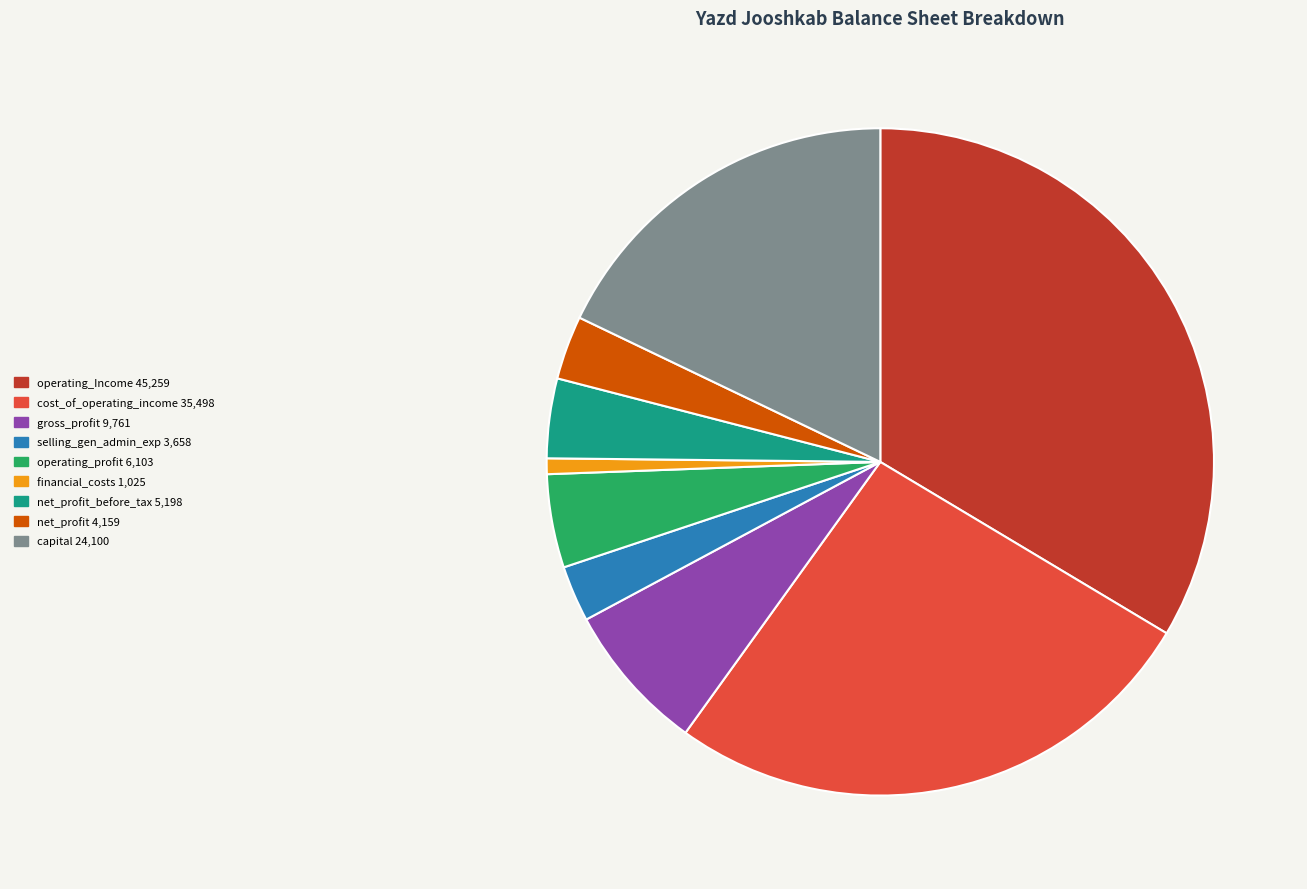

Is there any slice that represents more than half of the pie?

No